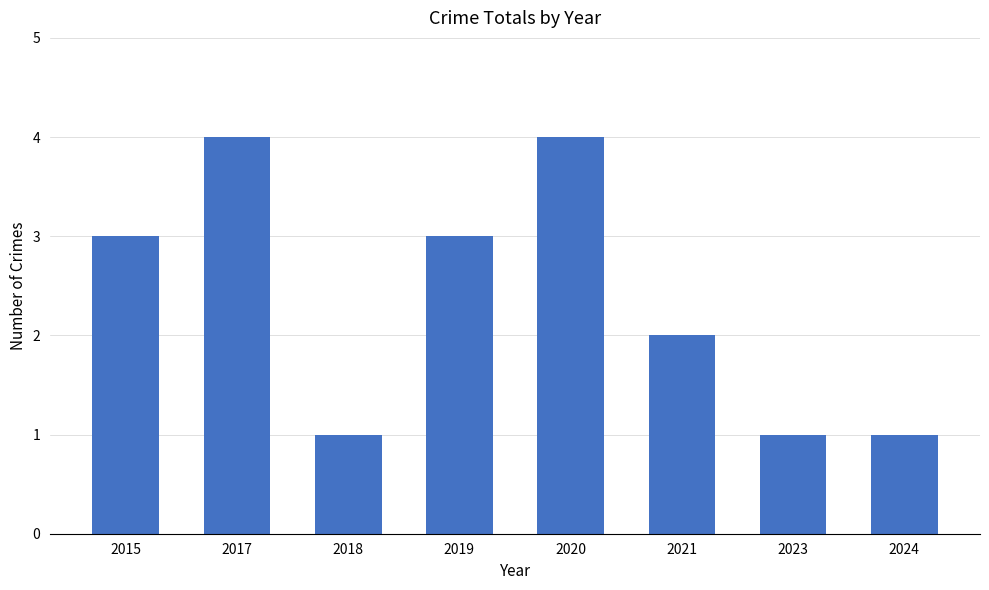

What is the sum of the values at 2020 and 2015?

7